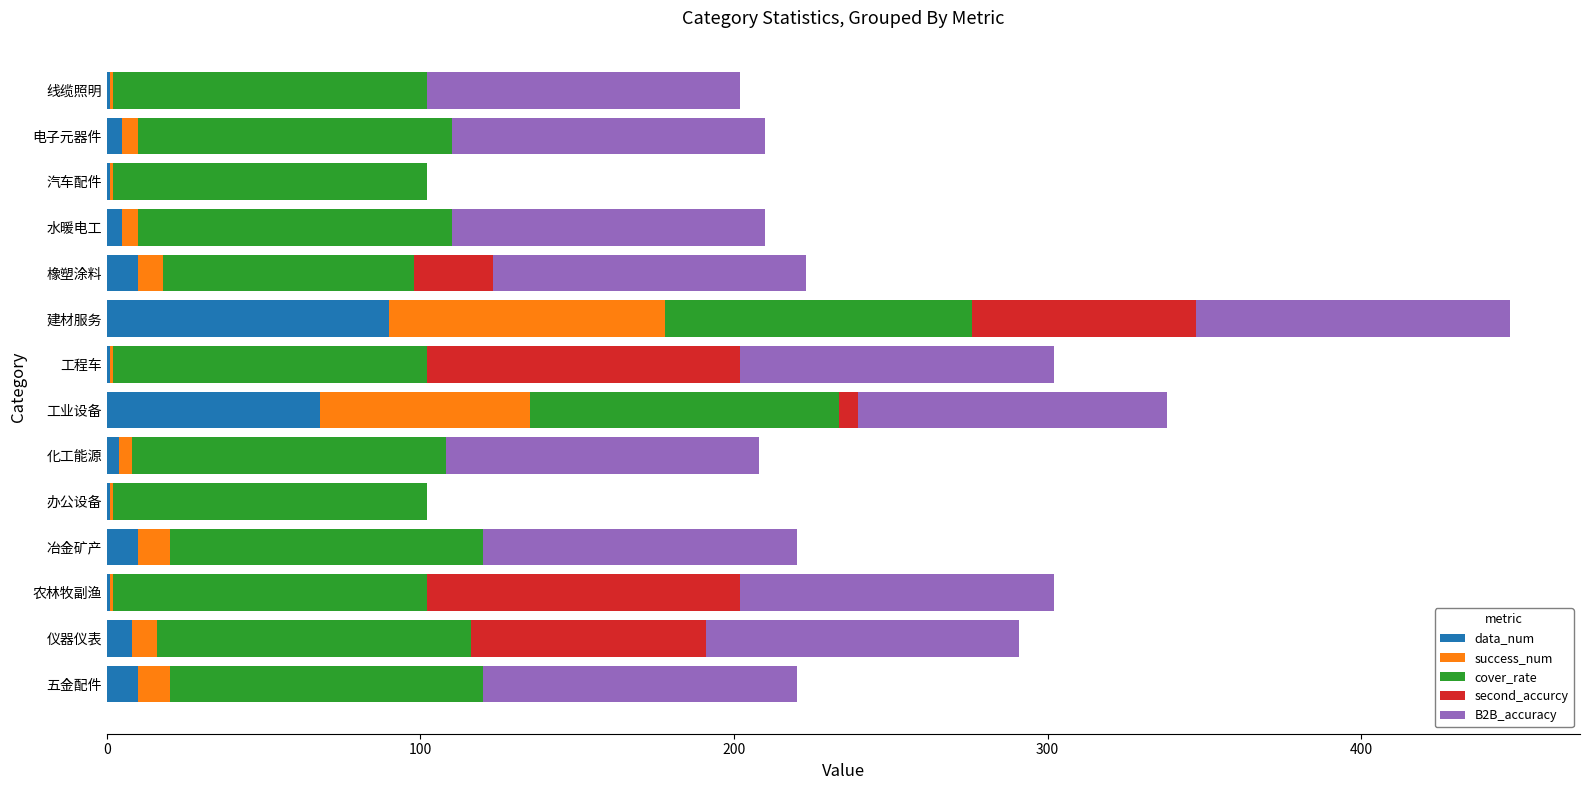

At which label does data_num reach its peak?

建材服务